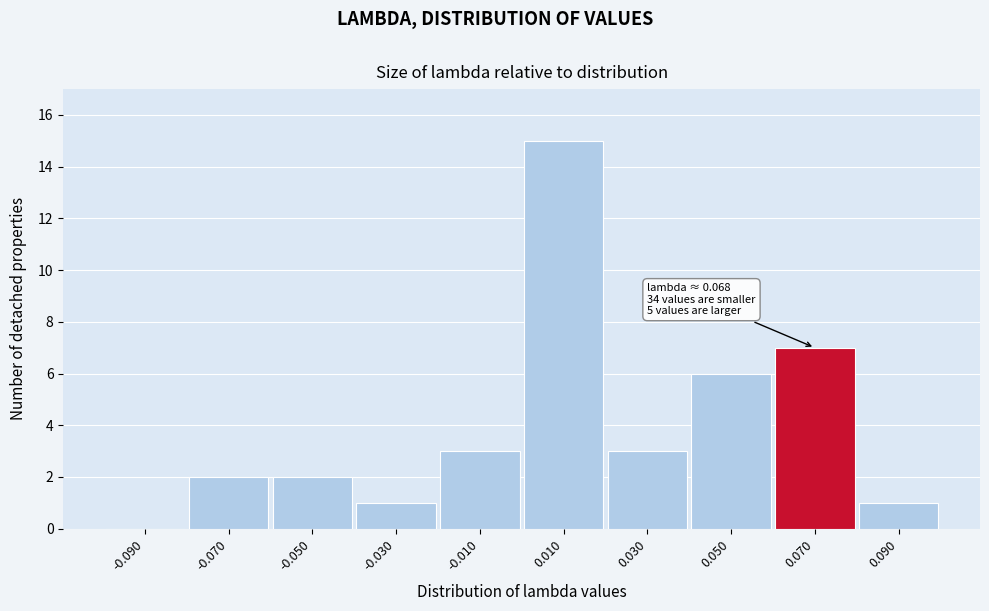

Over which range of the x-axis is the bar tallest?

0.00 to 0.02